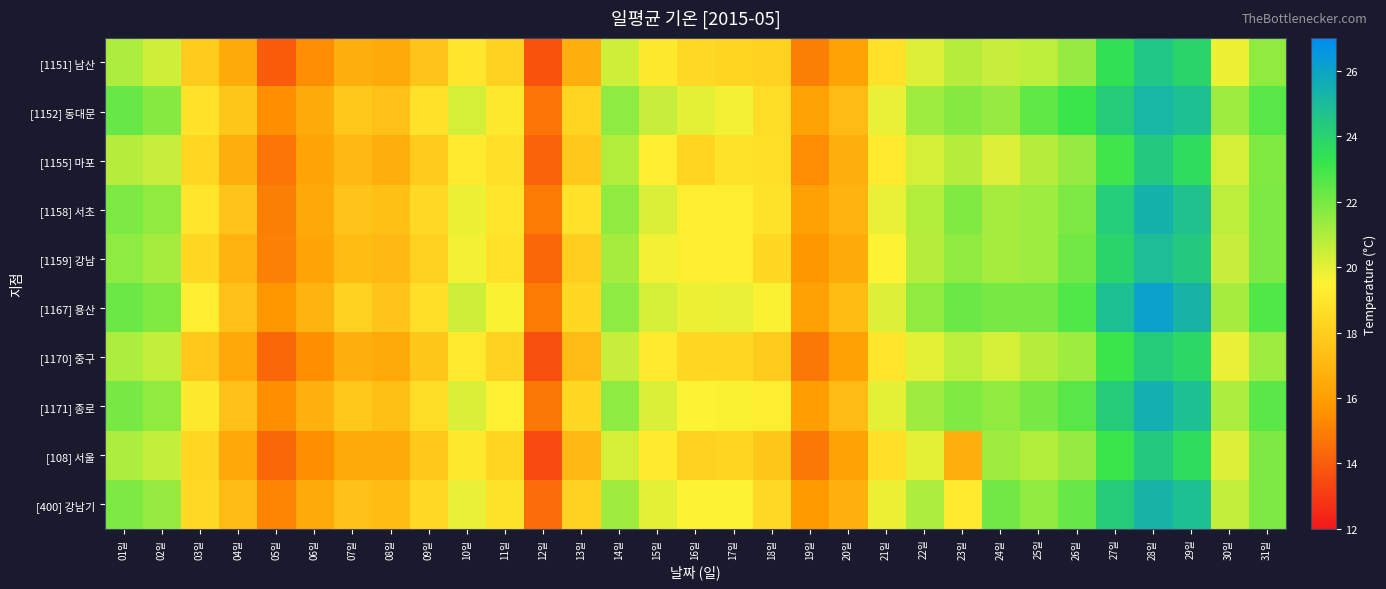

At how many categories does at least one series exceed 18?

24